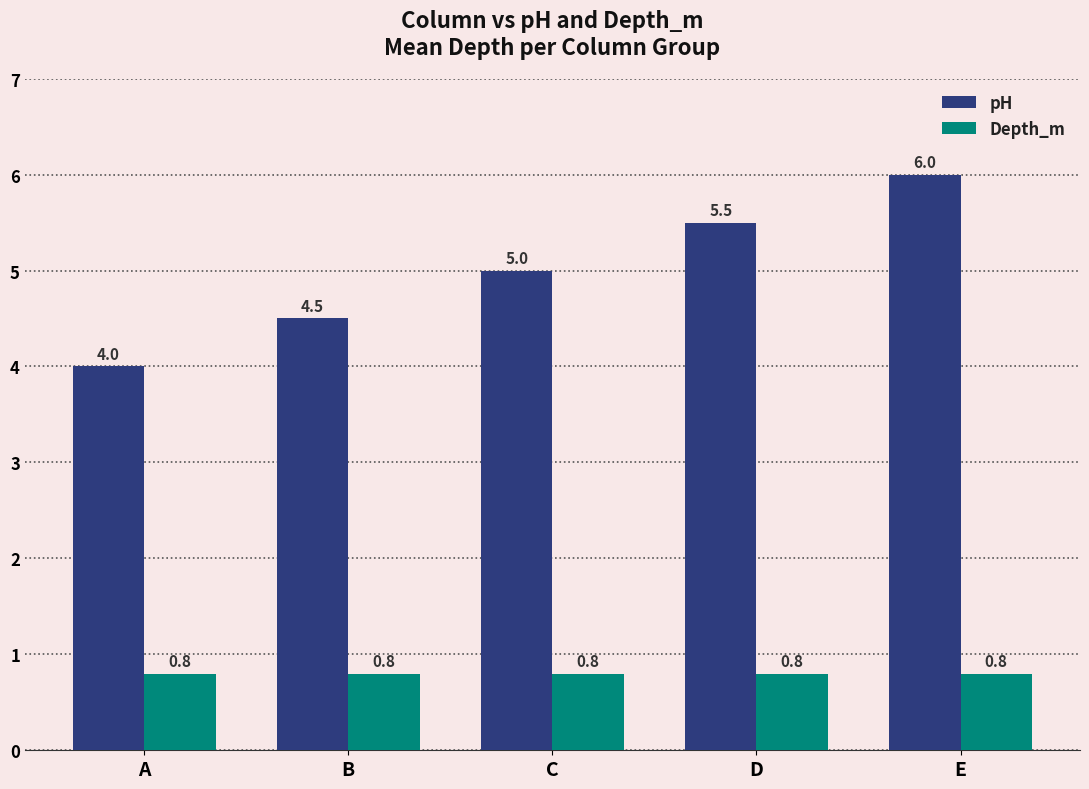

Where is pH nearest to the value 5?

C